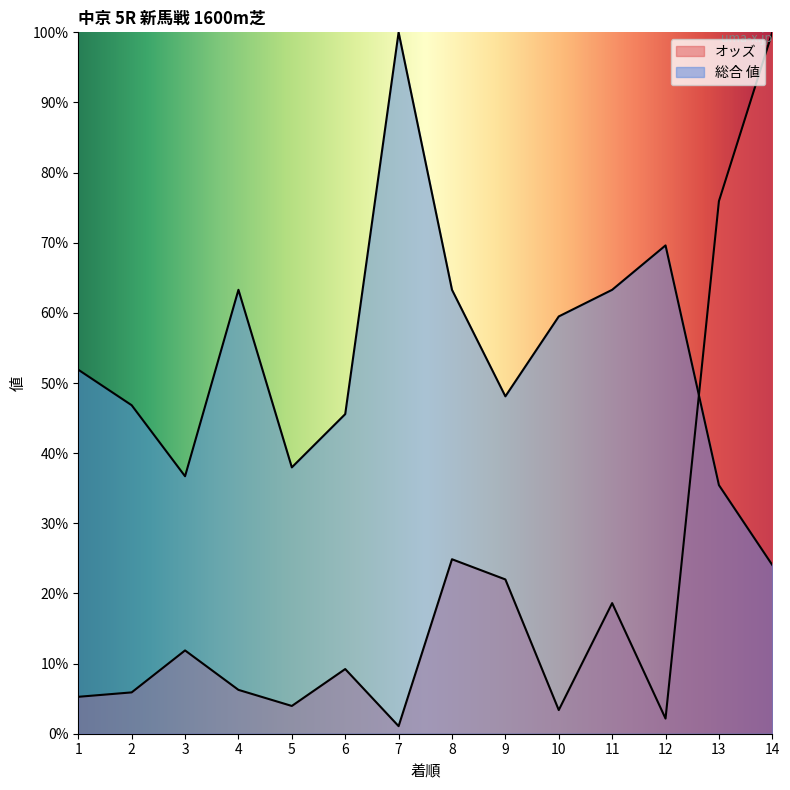

True or false: 総合 値 has a value of 36.7 at 3.

True